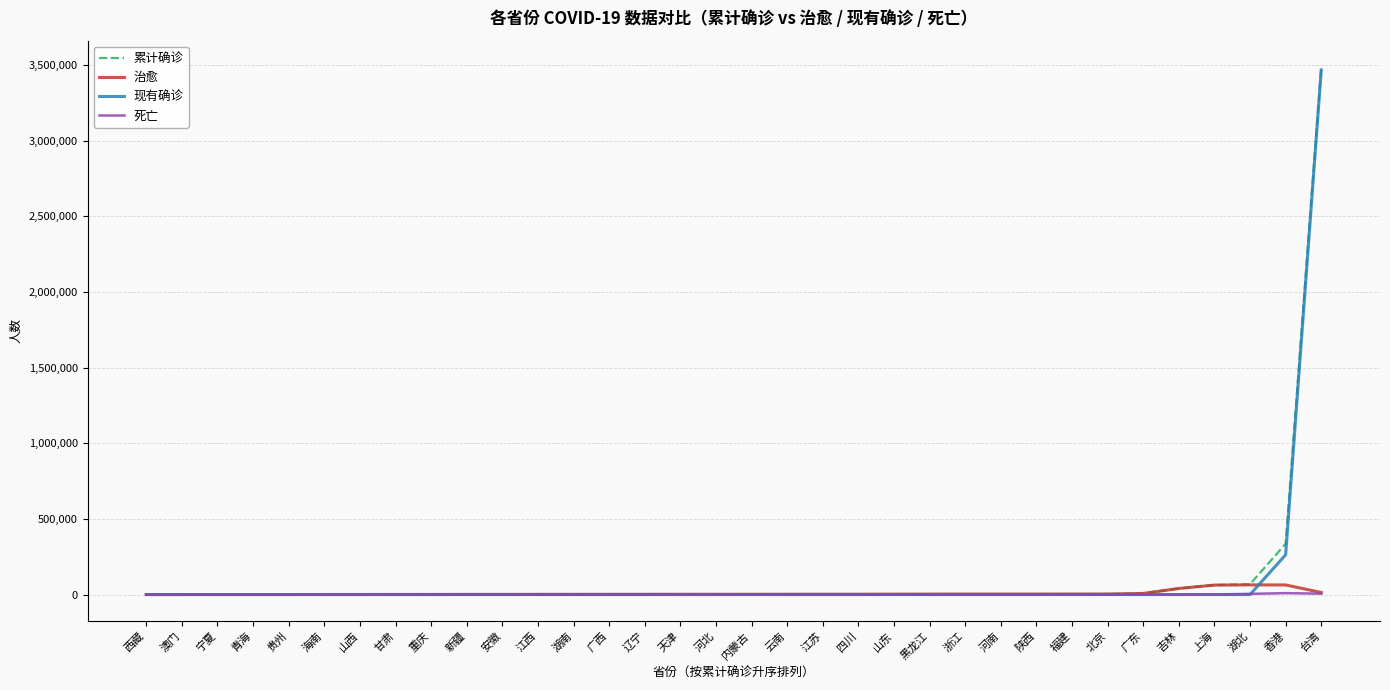

Which series has the widest spread of values?

累计确诊